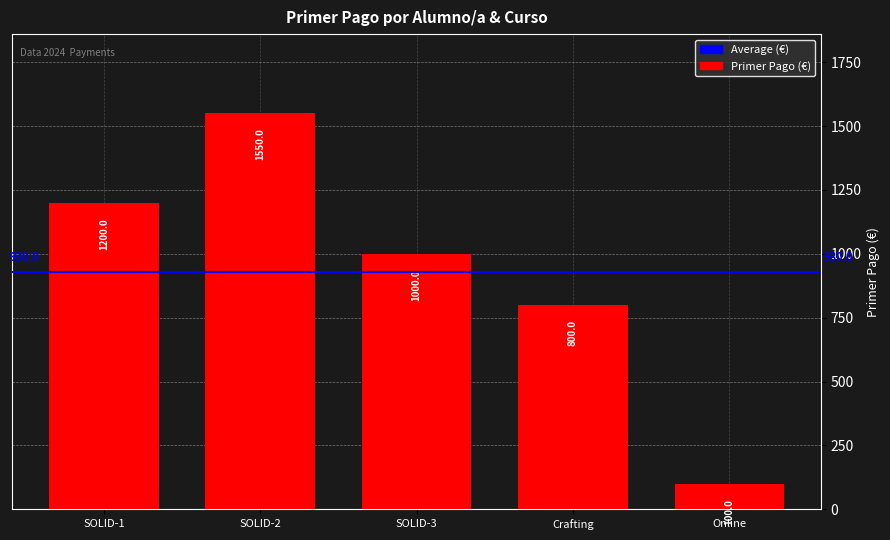

Which has a higher value, SOLID-3 or SOLID-2?

SOLID-2